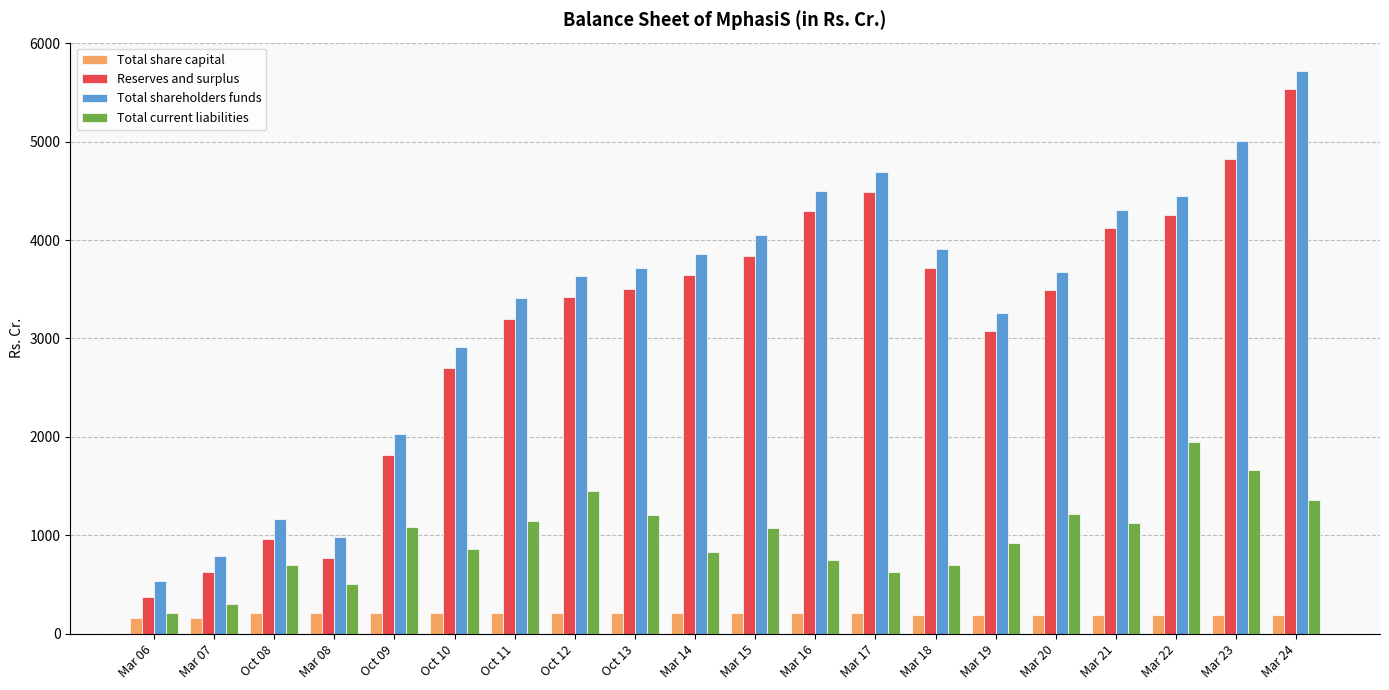

What is the difference between the second highest and second lowest values in the Reserves and surplus series?

4192.5